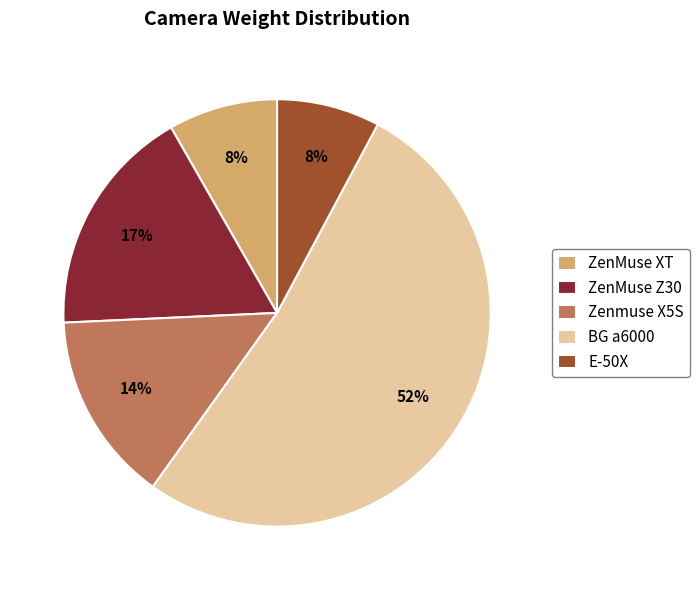

True or false: ZenMuse Z30 accounts for 28% of the total.

False